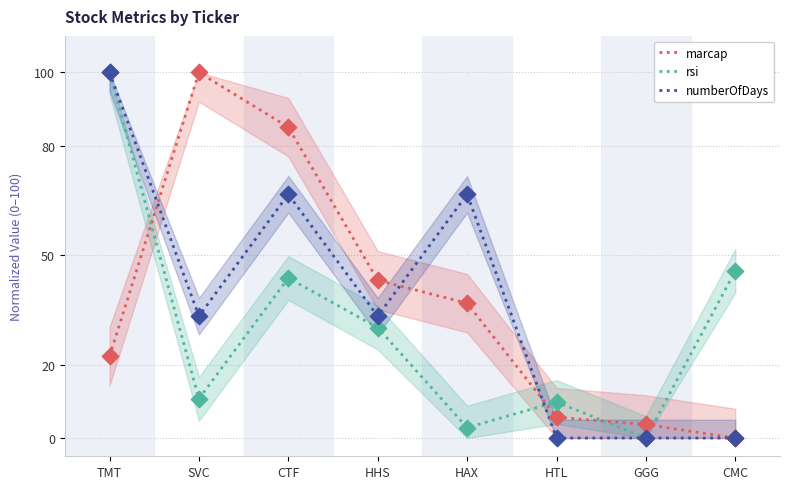

What is the total value across all series at HAX?

106.4